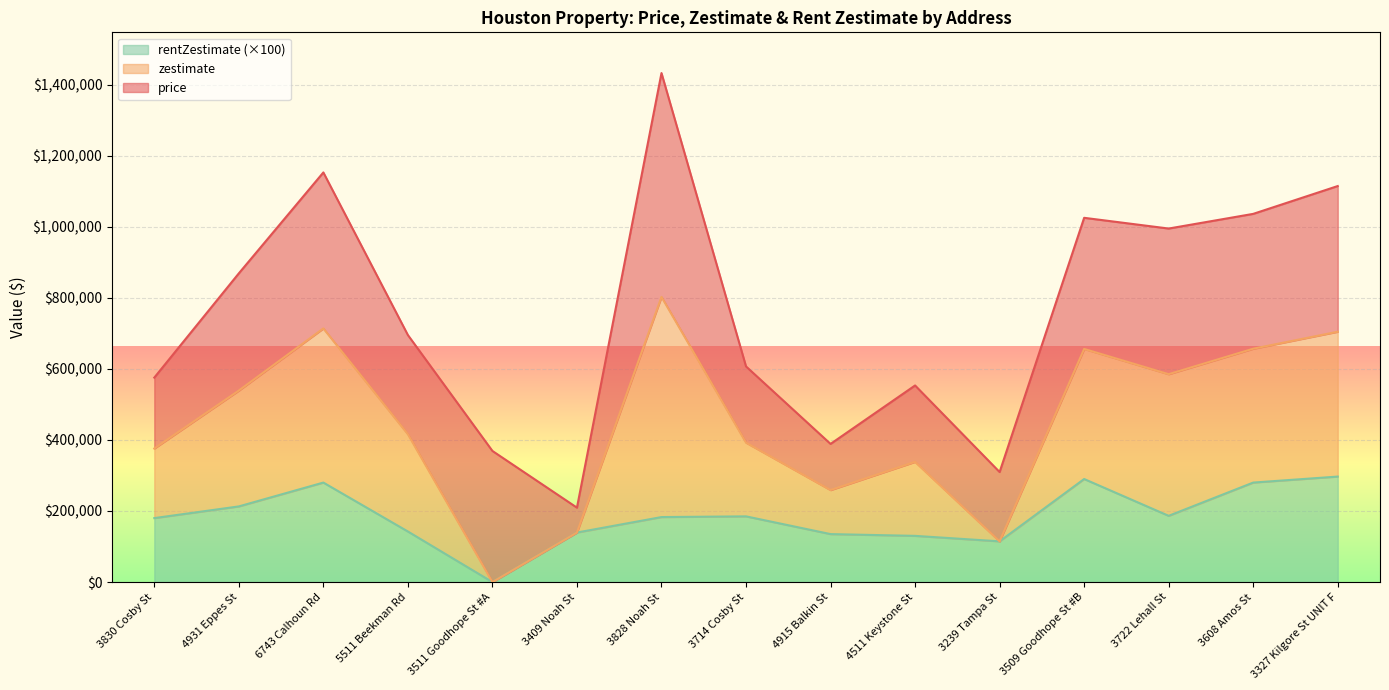

What position from the right is 3511 Goodhope St #A?

11